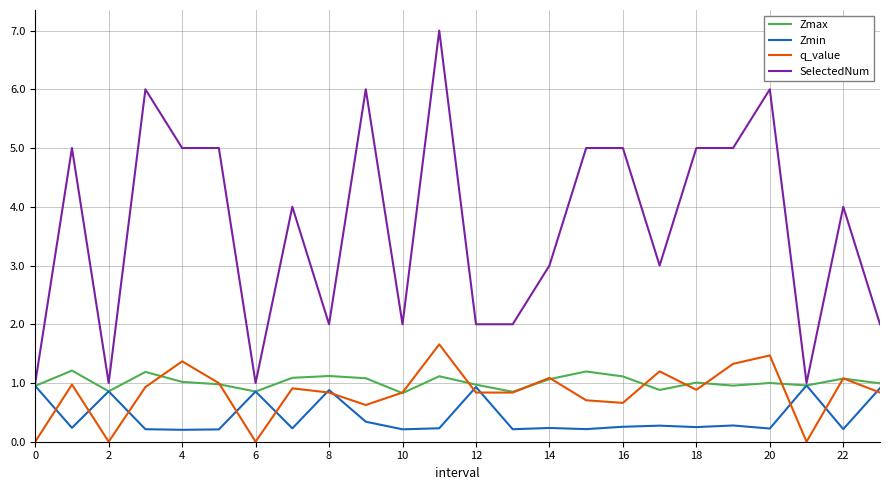

What are all the series names shown in the legend?

Zmax, Zmin, q_value, SelectedNum